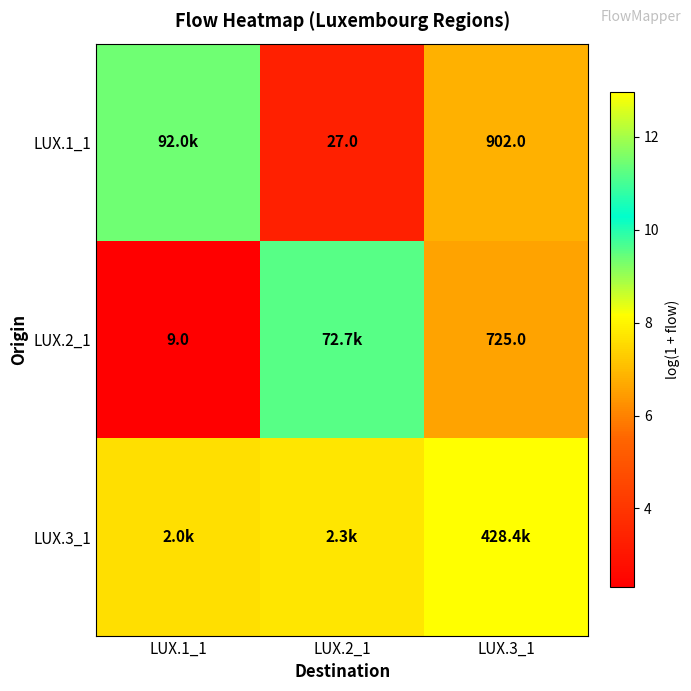

How many data points in LUX.2_1 are above 6?

2